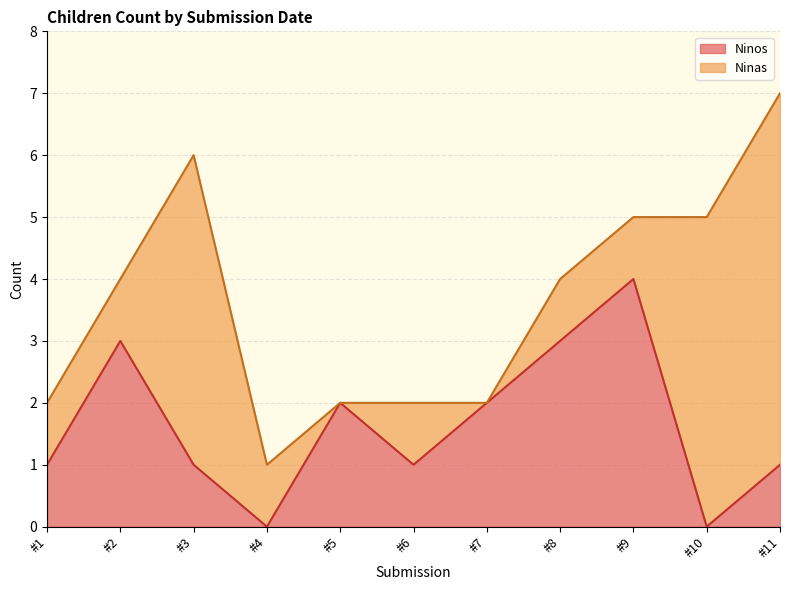

True or false: the data has more than 2 interior local peaks.

True